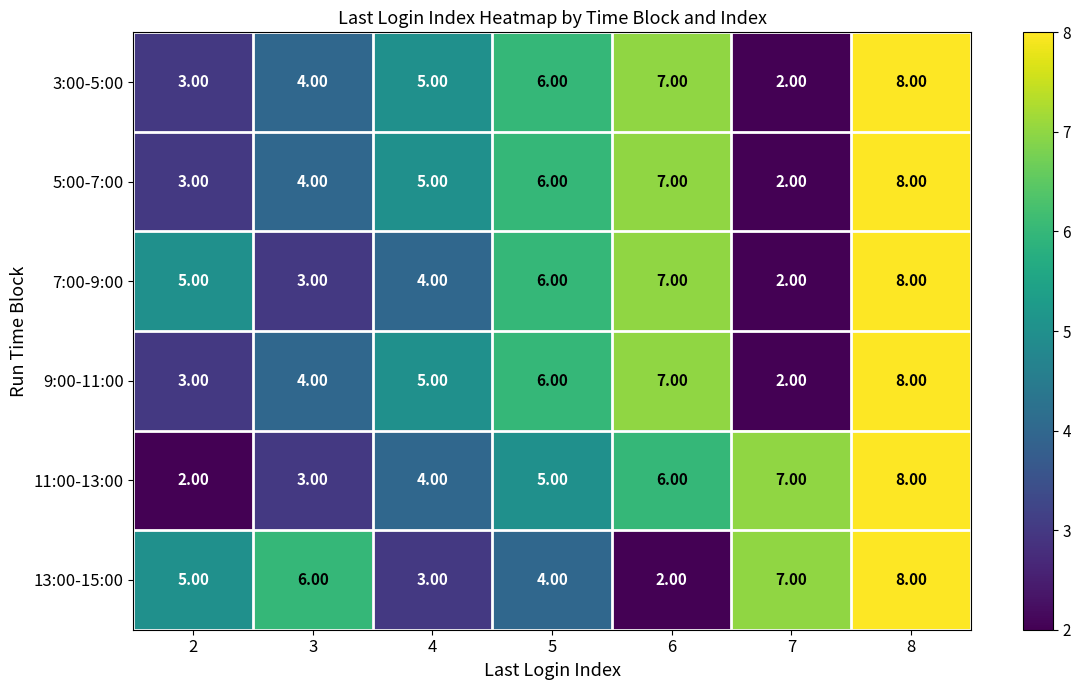

List the labels in order of 11:00-13:00 value, smallest first.

2, 3, 4, 5, 6, 7, 8